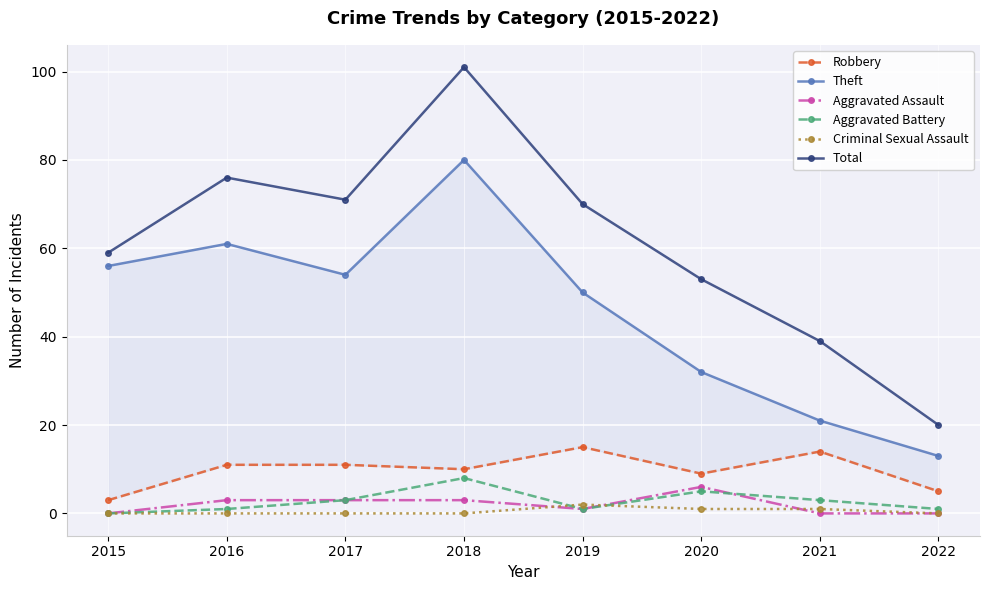

In Robbery, how many points are higher than both neighbors (excluding endpoints)?

2